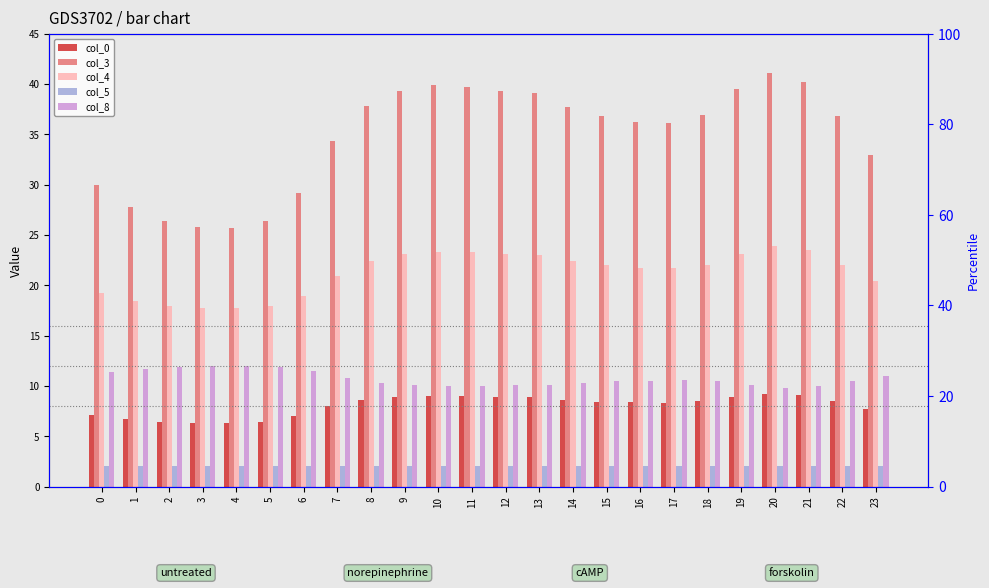

At which label does col_0 first exceed 8?

8